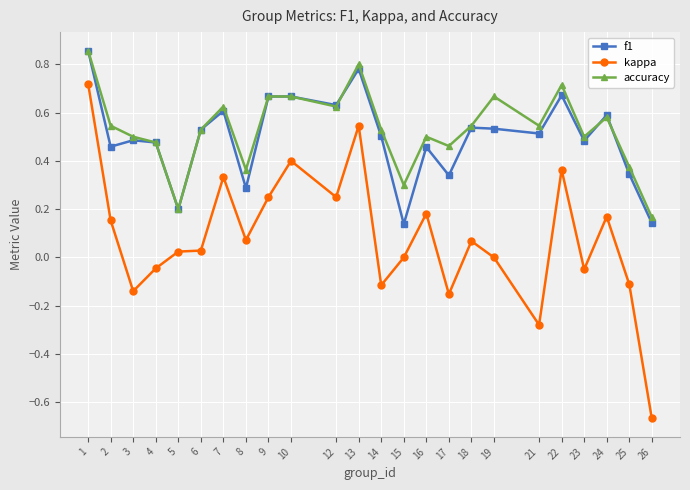

Which category has the lowest value across all series?

26